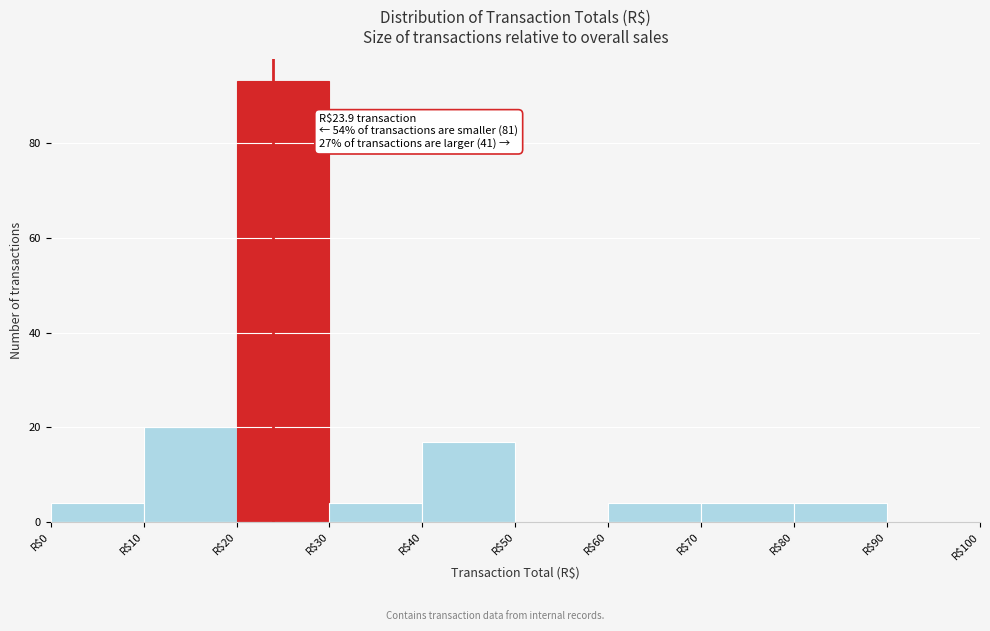

Which range on the x-axis has the tallest bar?

20 to 30